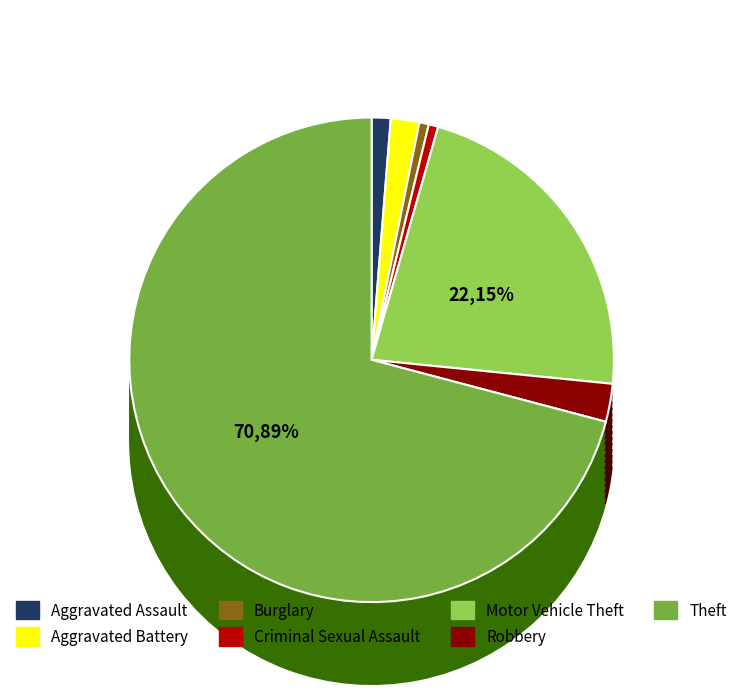

How many slices are in this pie chart?

7